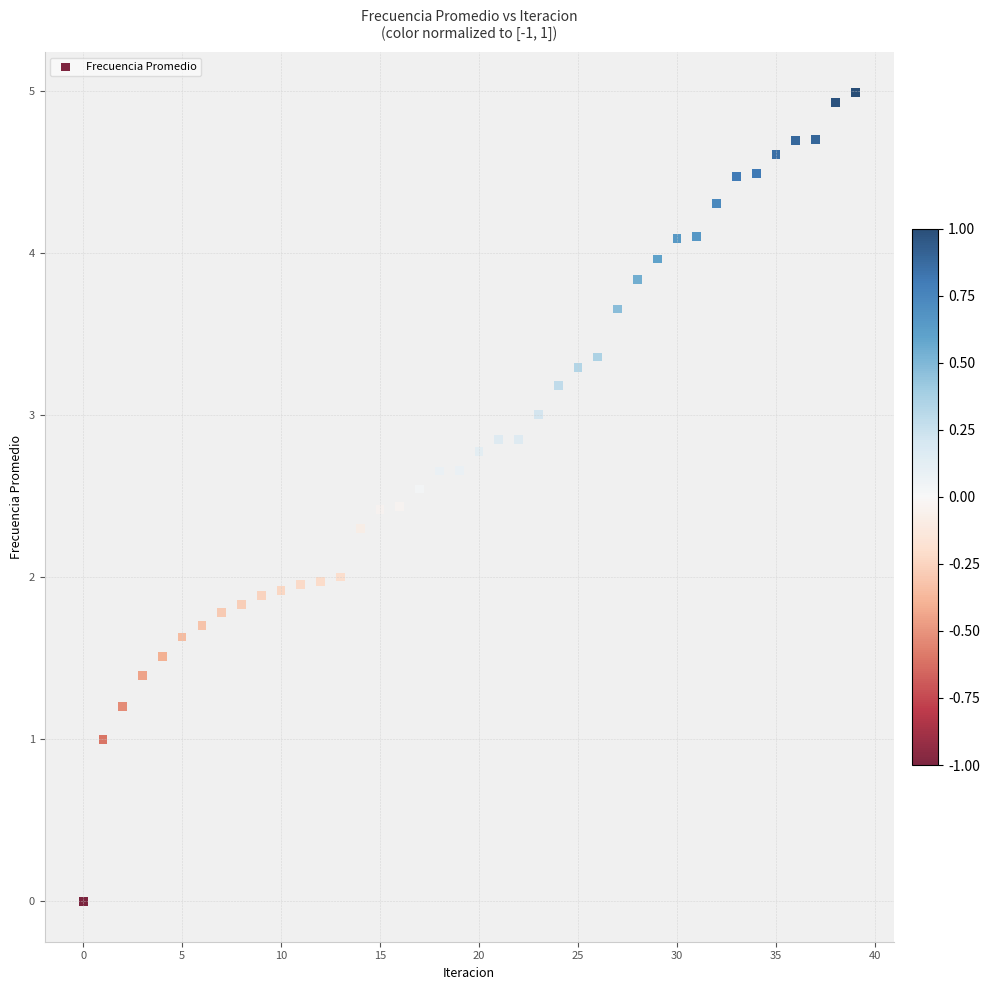

What is the range of Y values (max minus min)?

5.0